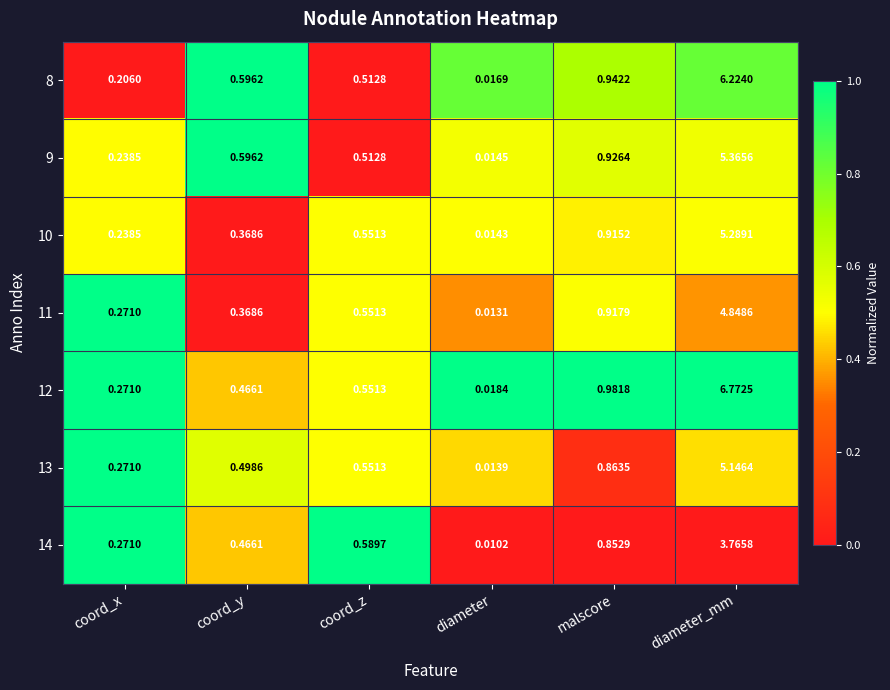

At which label is 8 closest to 3?

malscore